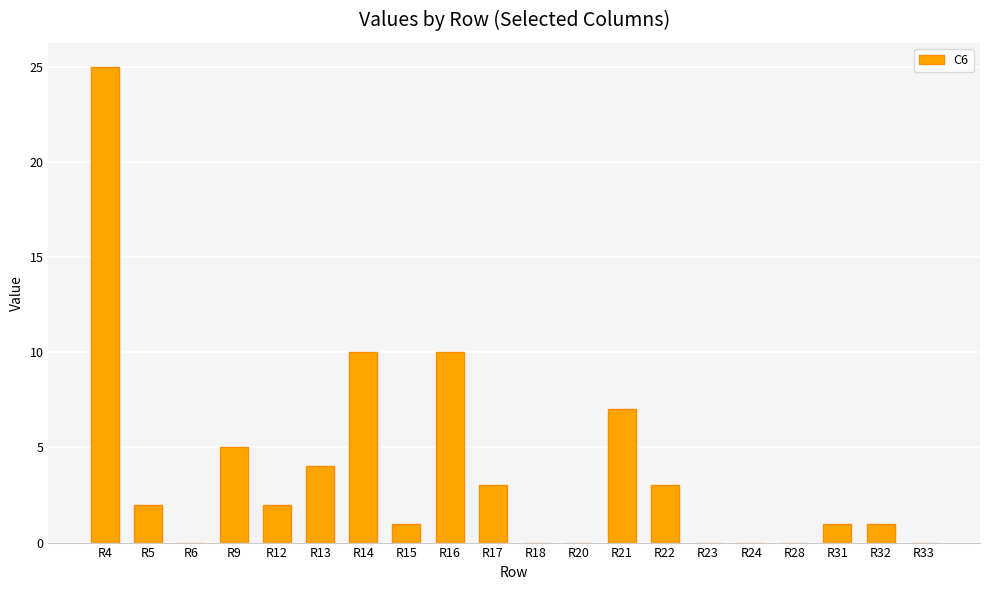

Is it true that the value at R14 is 15?

False